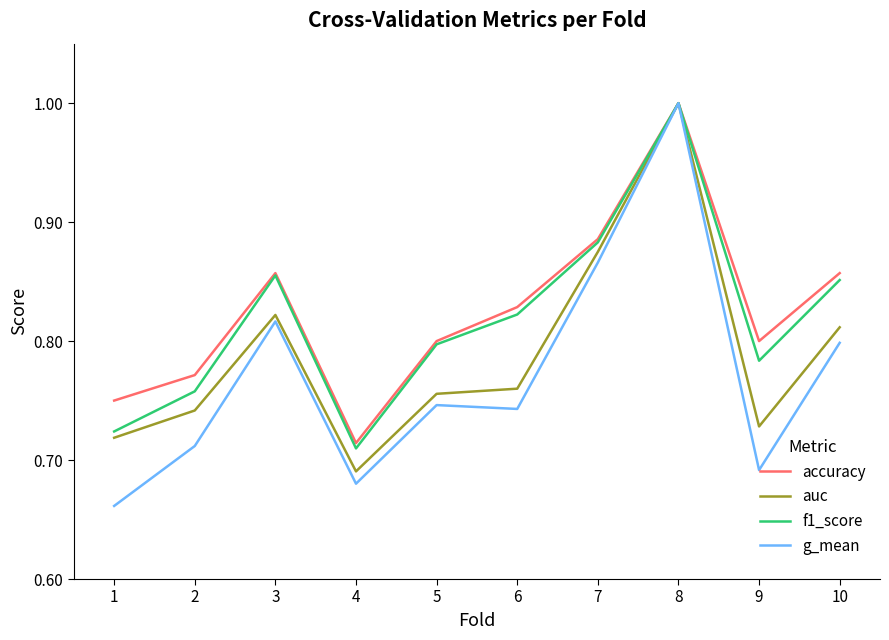

Is it true that f1_score equals 1.1 at 3?

False